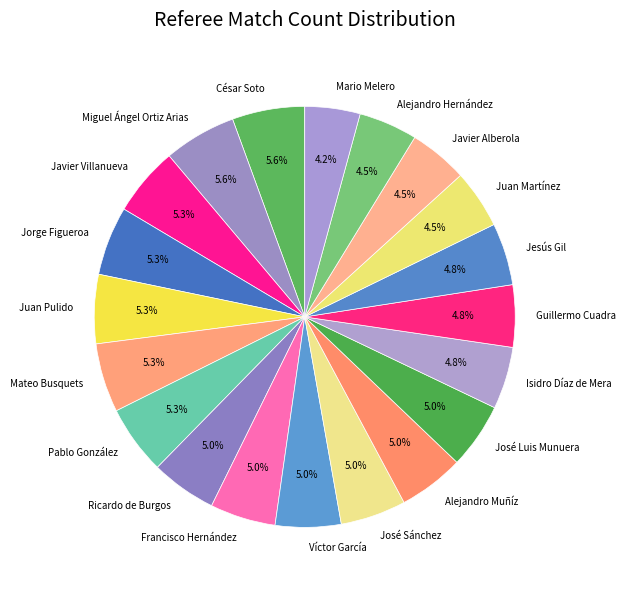

Is there any slice that represents more than half of the pie?

No